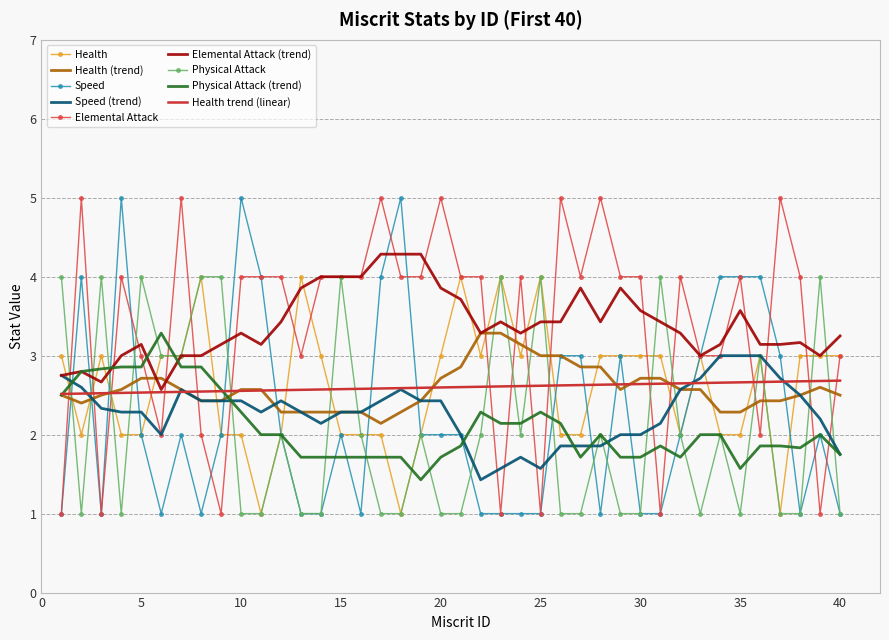

How many distinct data groups are displayed?

9